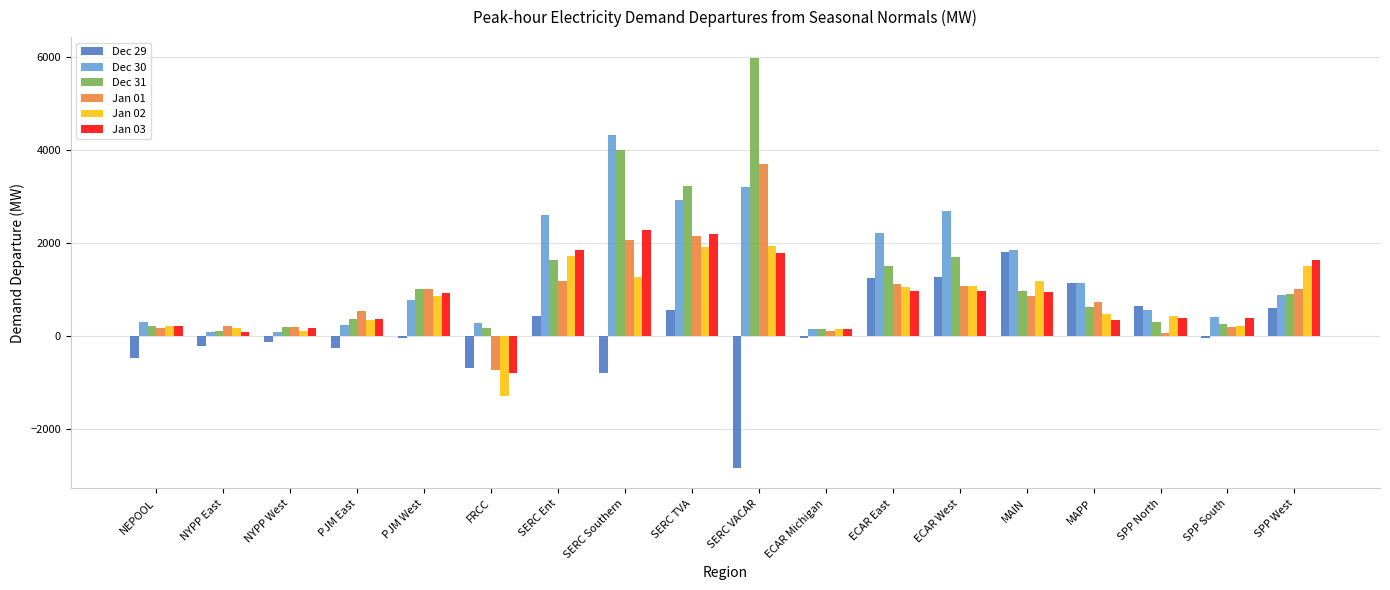

What is the average value of the Dec 30 series?

1374.5